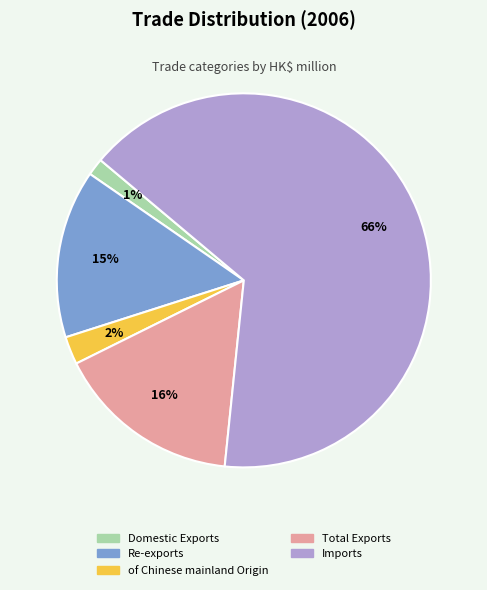

What is the largest slice in the pie chart?

Imports